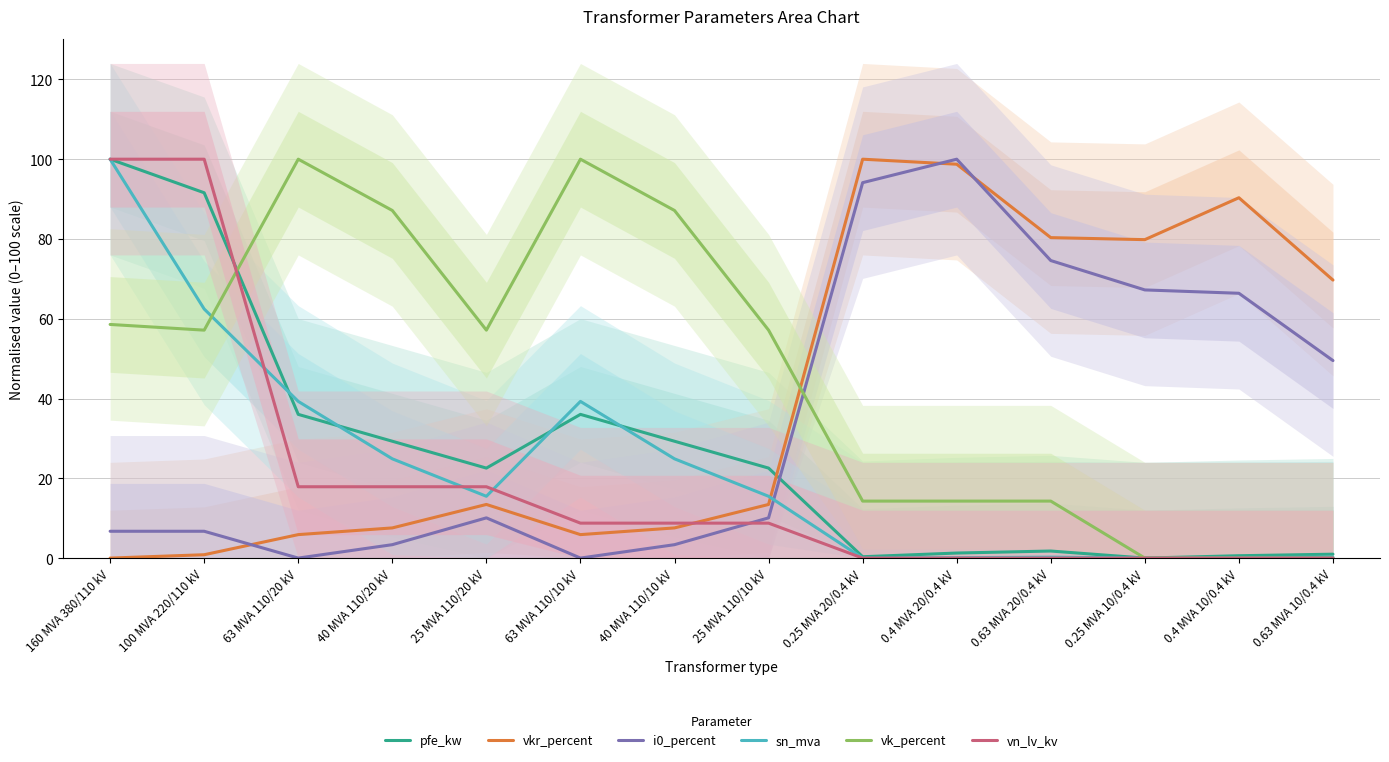

What is the difference between the maximum and minimum values in the vk_percent series?

100.0